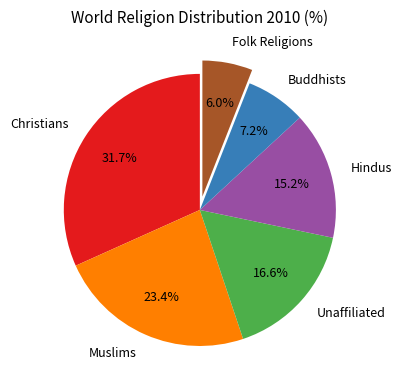

Approximately how many times larger is the value at Folk Religions compared to Hindus?

0.4